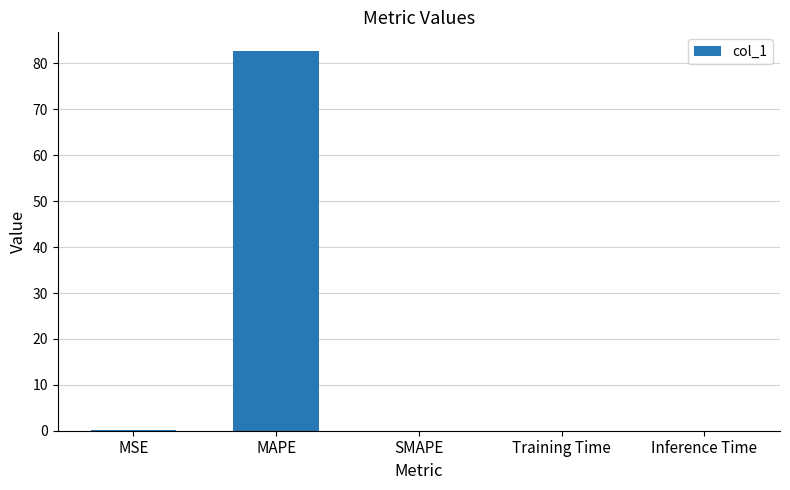

What is the sum of all values?

82.7